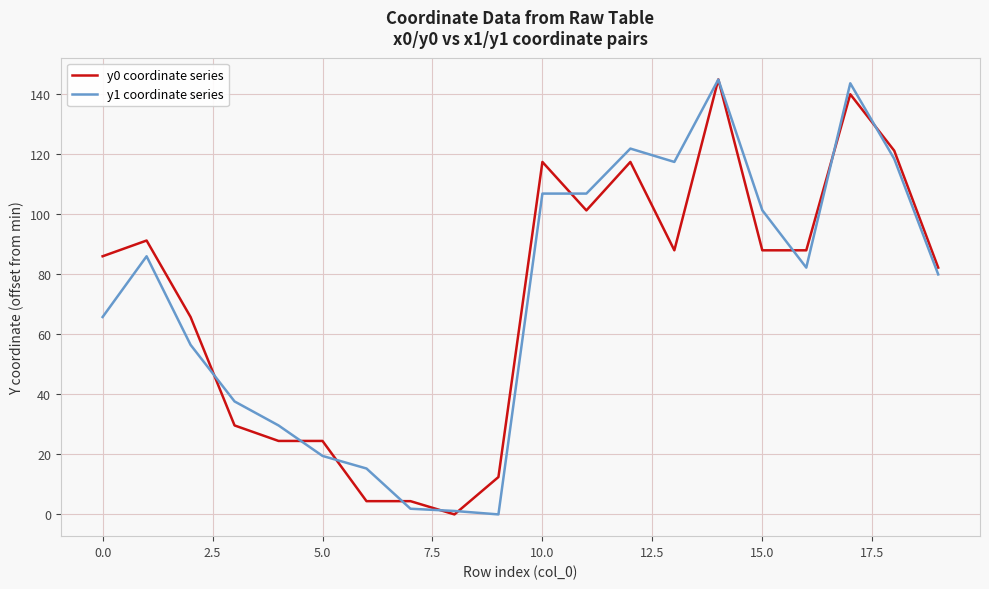

What is the maximum value shown in the chart?

144.9